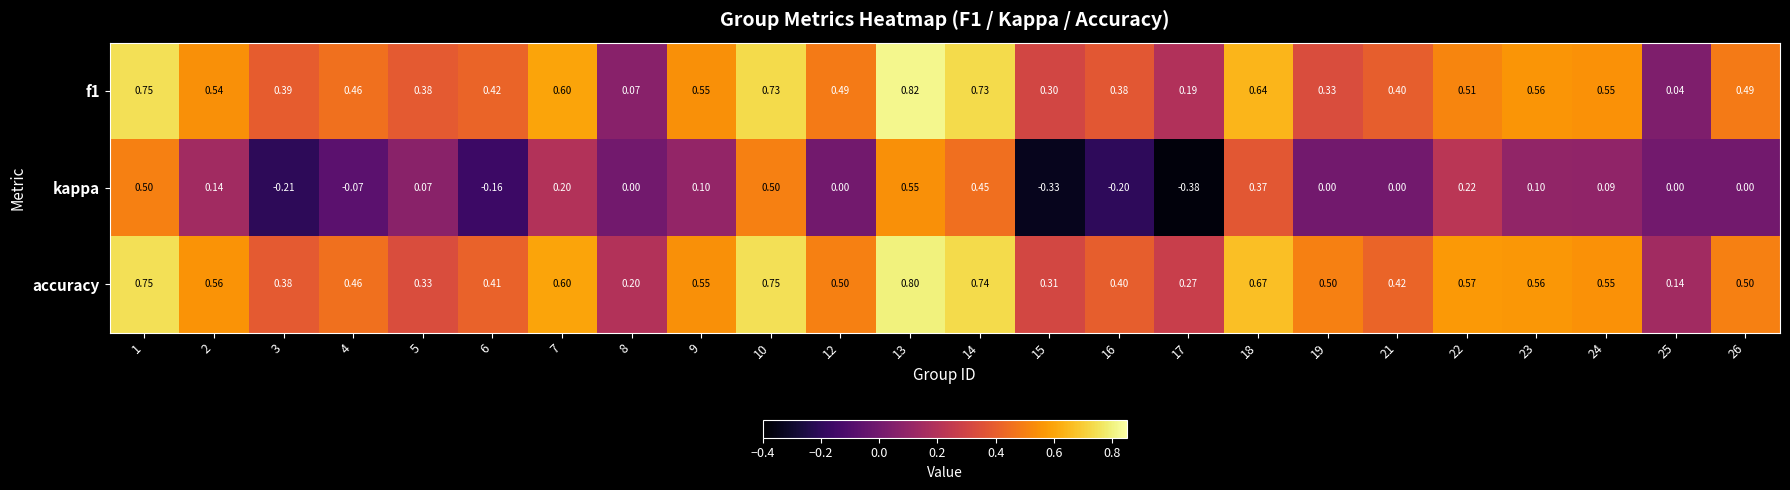

Which series has the largest total across all categories?

accuracy